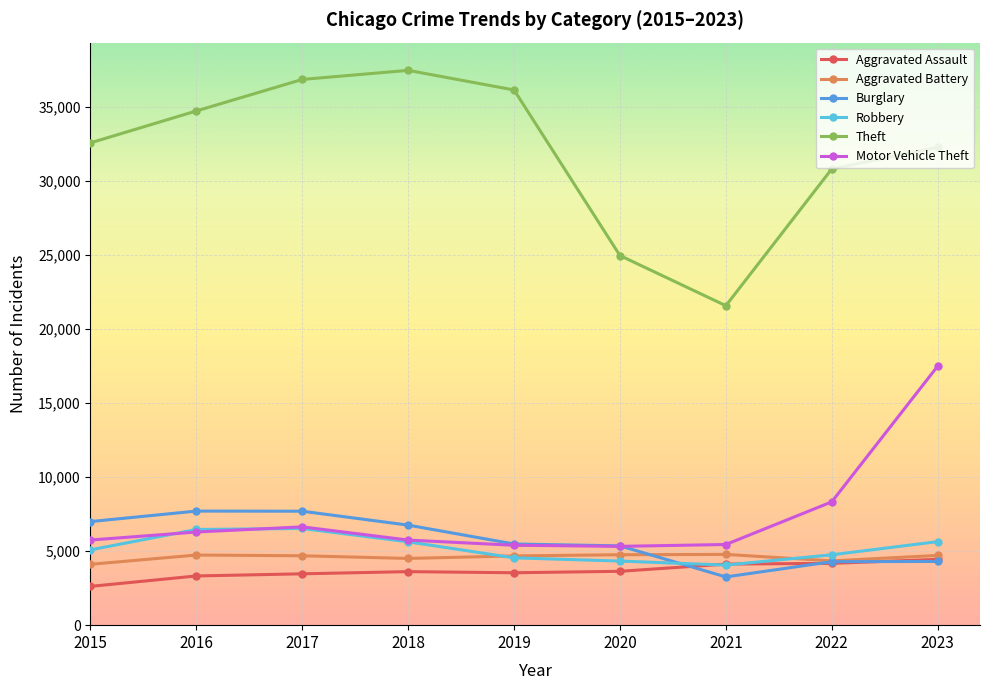

What is the difference between the maximum and minimum values in the Theft series?

15893